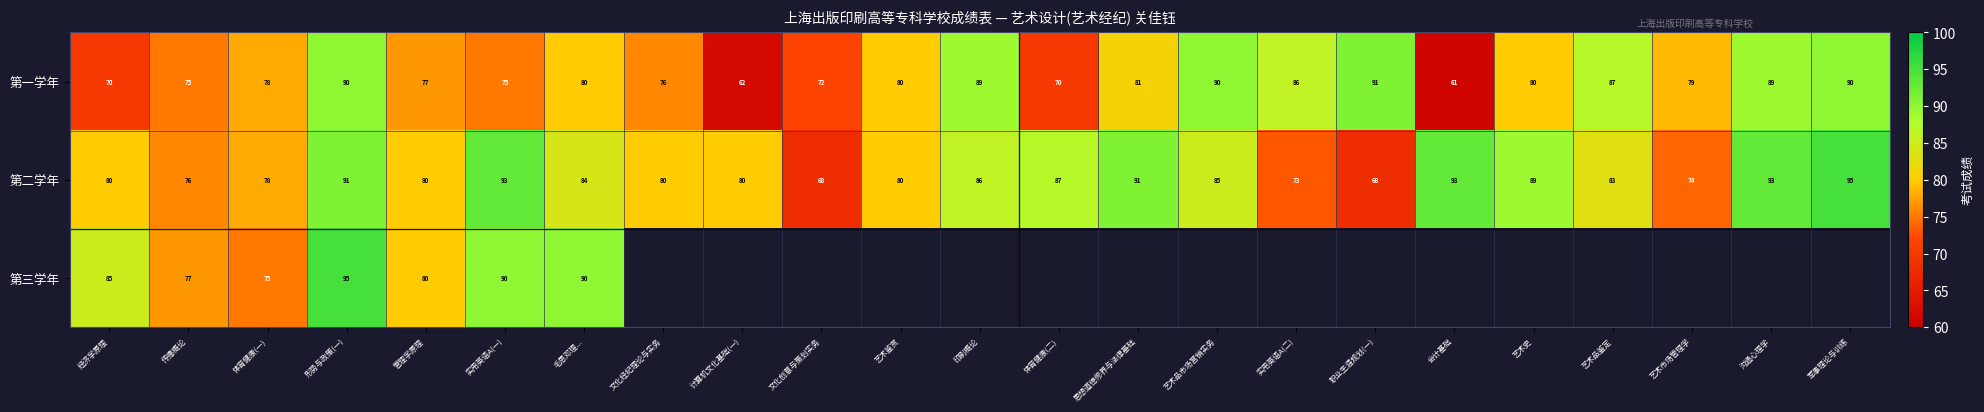

Read the 第二学年 value at 印刷概论.

86